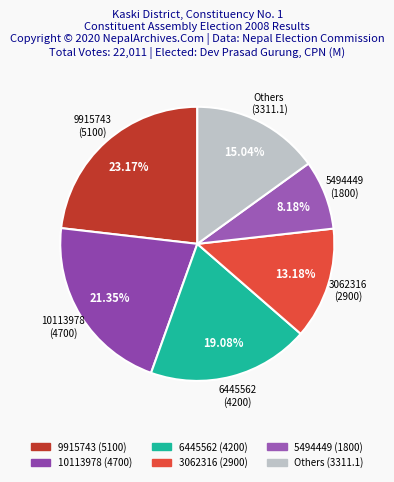

How many segments does this pie chart have?

6